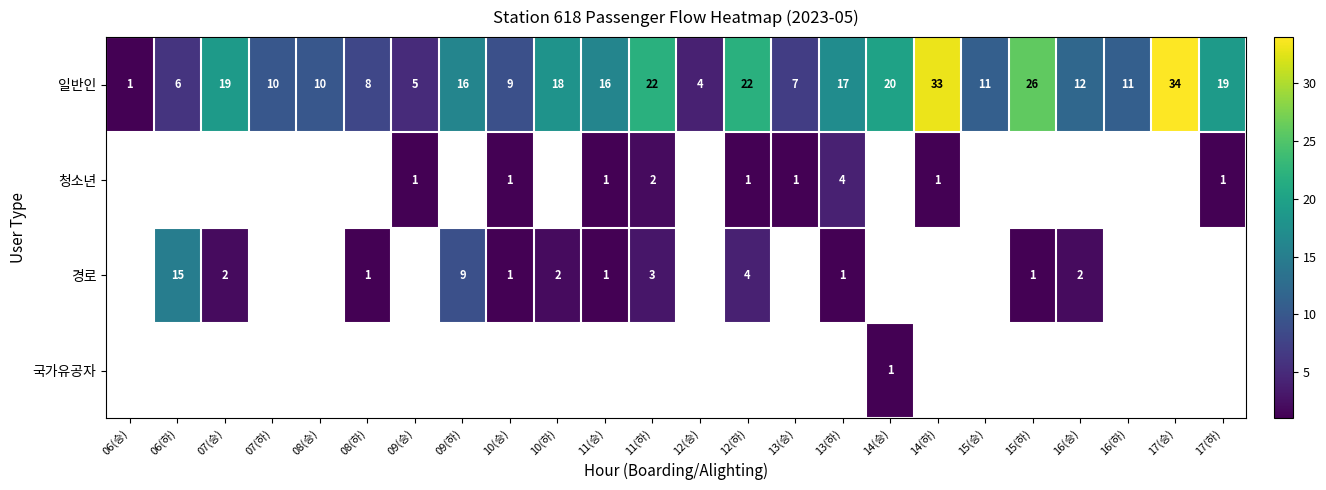

Which category has the highest value in the 일반인 series?

17(승)